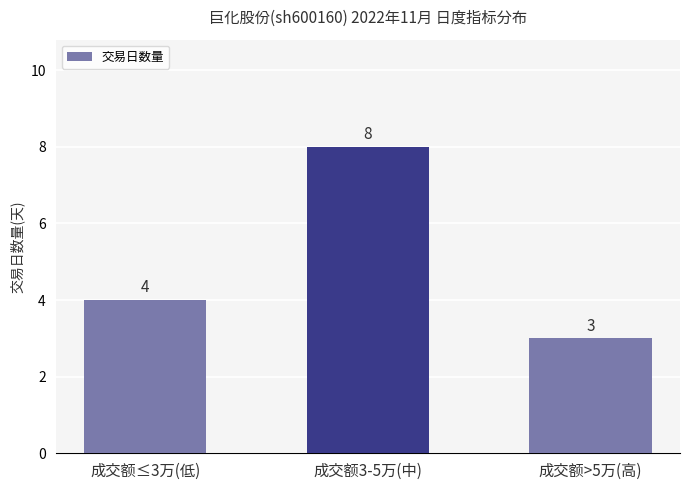

What is the label of the 2nd bar from the left?

成交额3-5万(中)